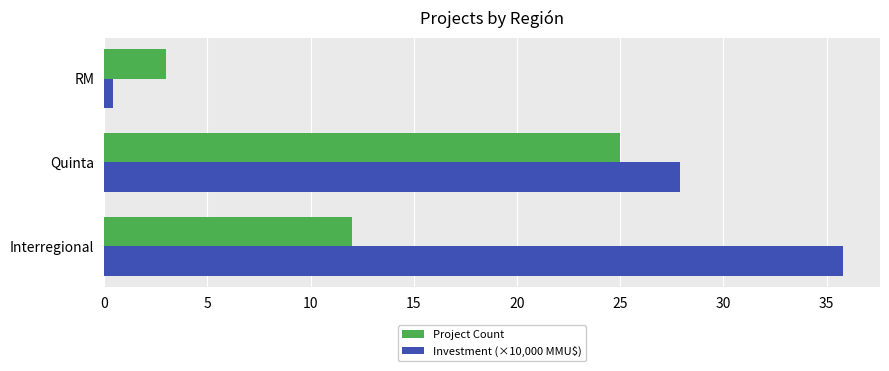

True or false: Project Count has a value of 25.0 at Quinta.

True